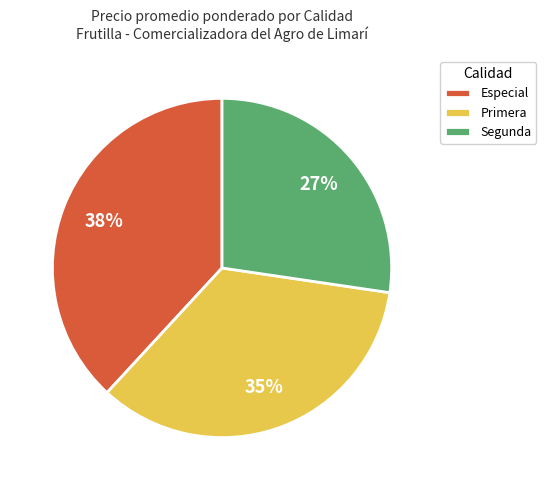

To the nearest percent, what is the average slice percentage?

33%